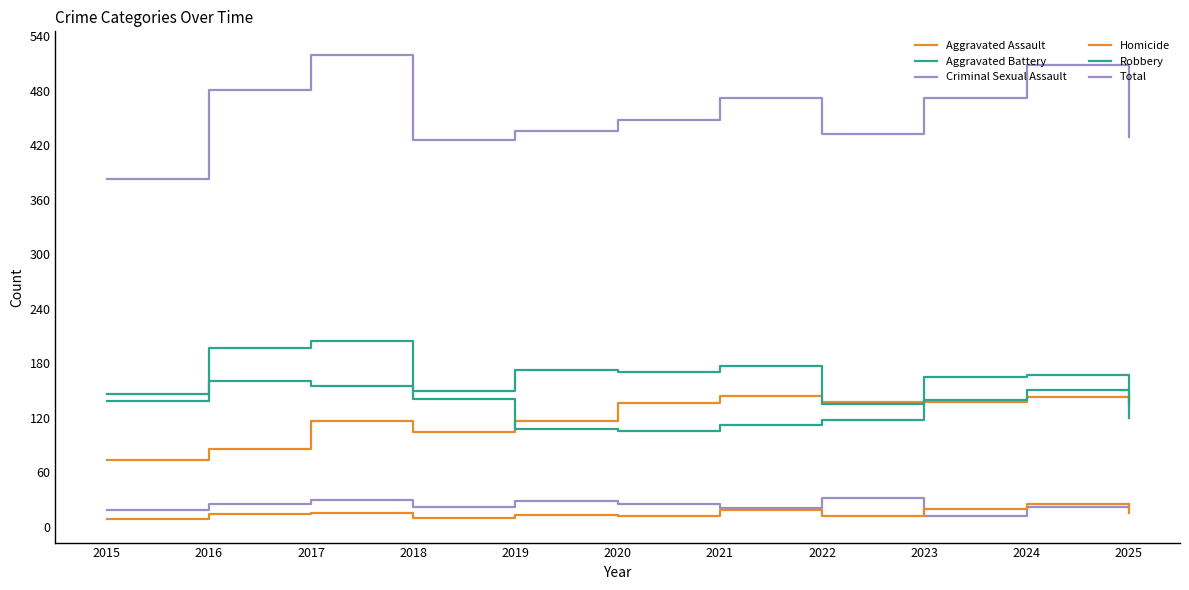

Which series has the largest range (max minus min)?

Total